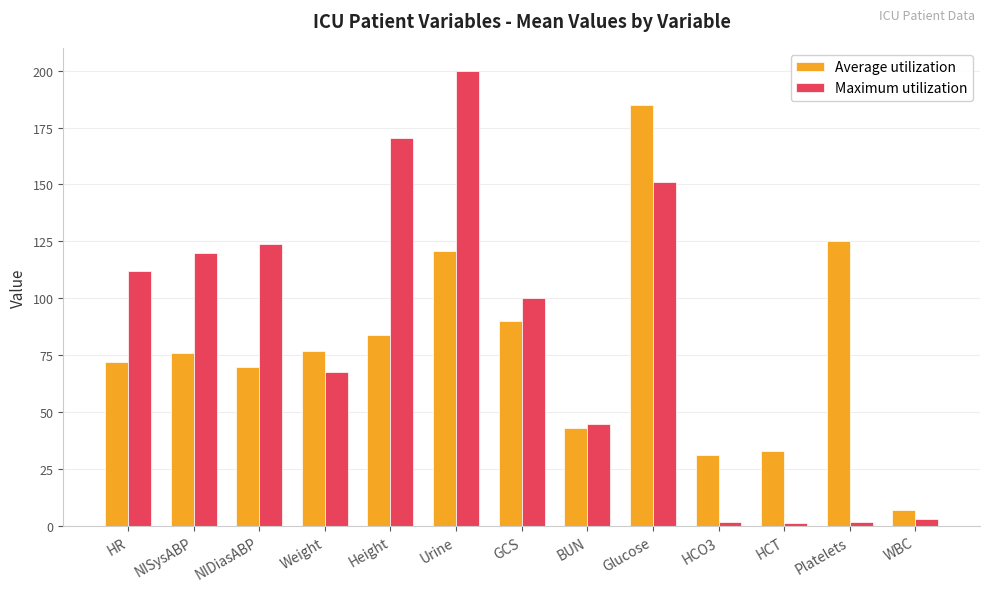

Which series changed the most between NISysABP and HCT?

Maximum utilization